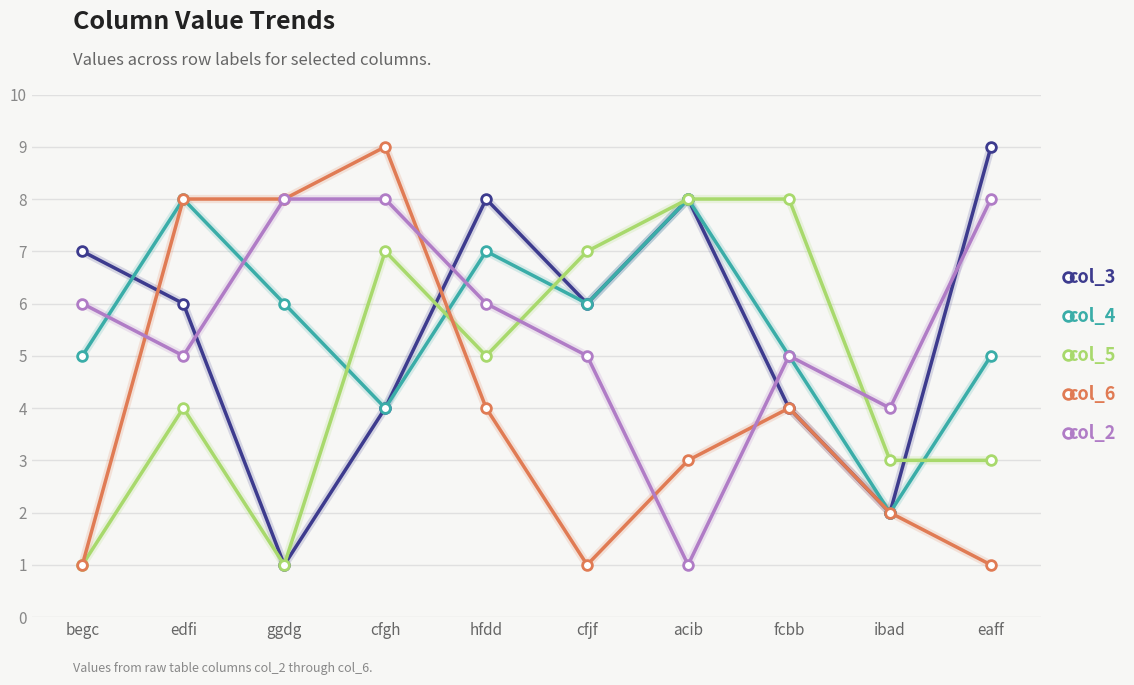

What is the difference between the highest and lowest values at fcbb?

4